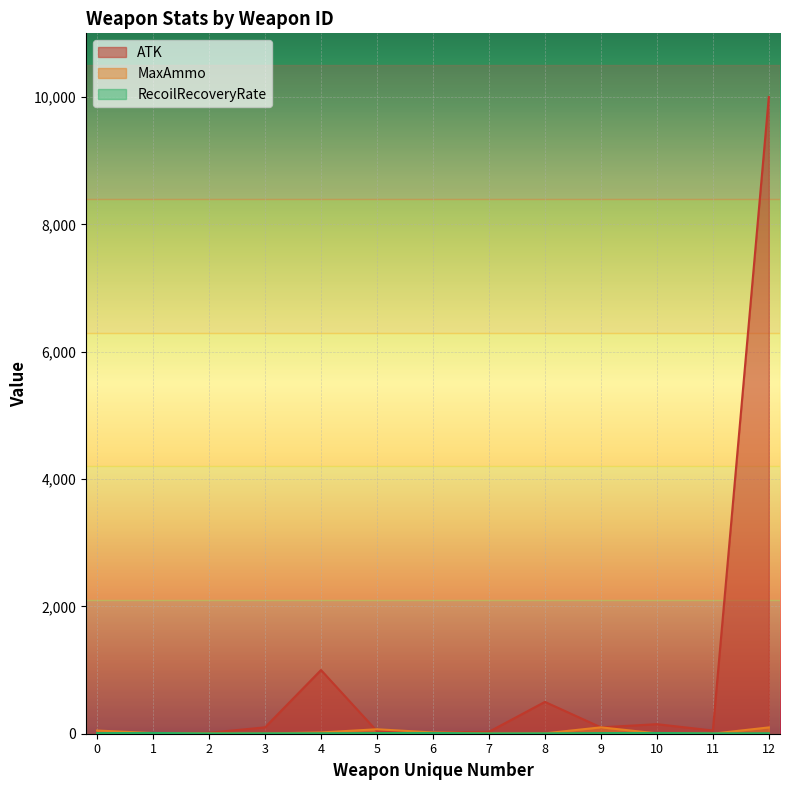

What is the maximum value shown in the chart?

10000